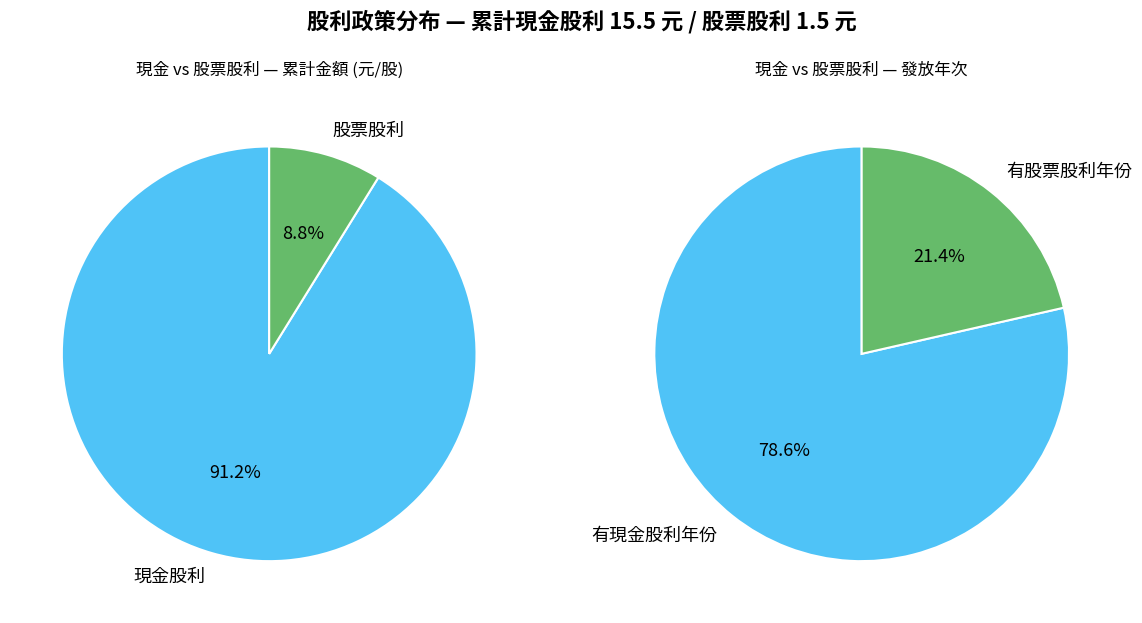

The 2020(2019) slice represents 12% of the pie. True or false?

False